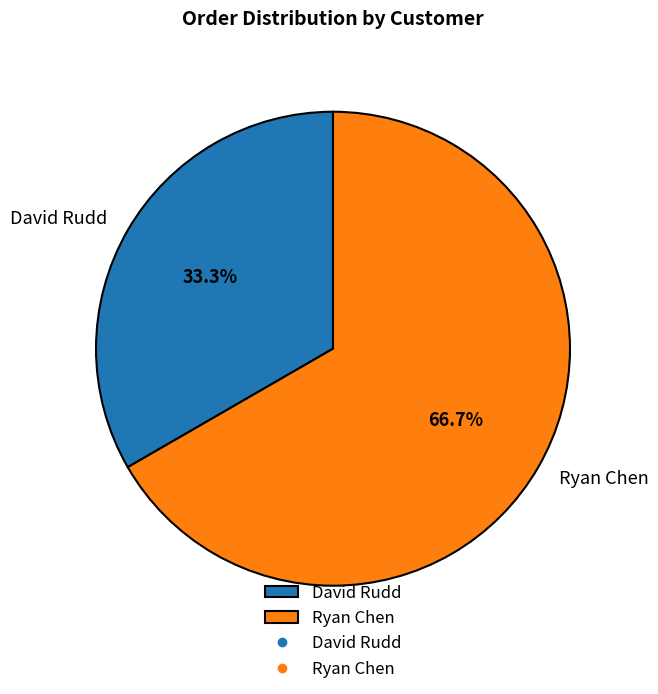

The Ryan Chen slice represents 67% of the pie. True or false?

True